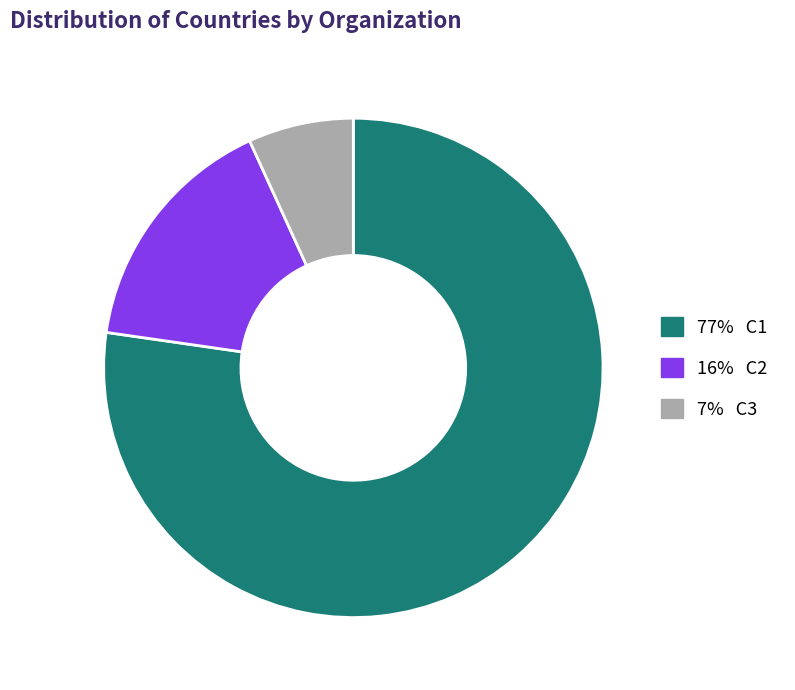

Is there a majority slice in this chart?

Yes